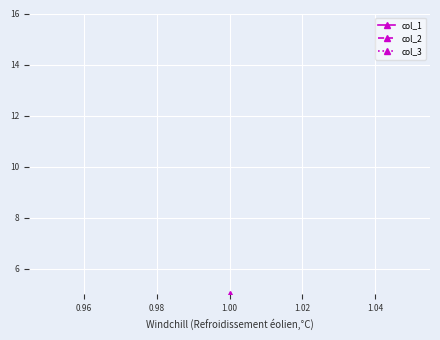

What is the greatest value displayed?

5